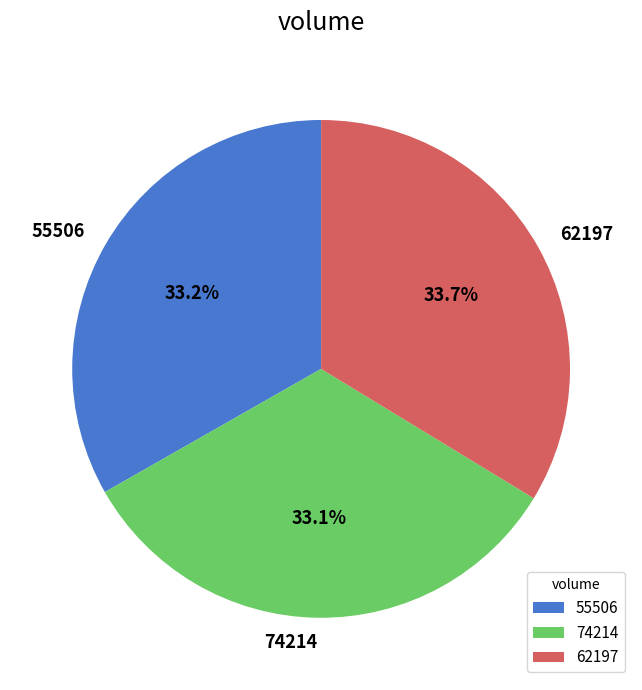

How many segments does this pie chart have?

3